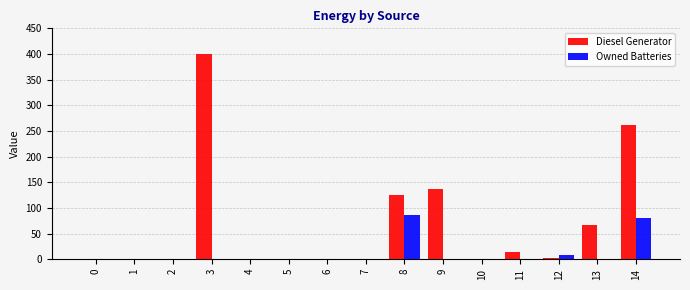

Are the bars grouped side by side (vs. stacked)?

Yes